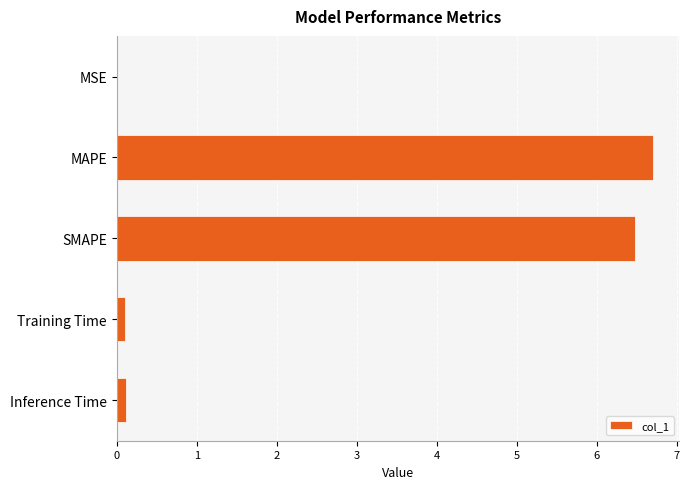

What is the sum of all values?

13.4